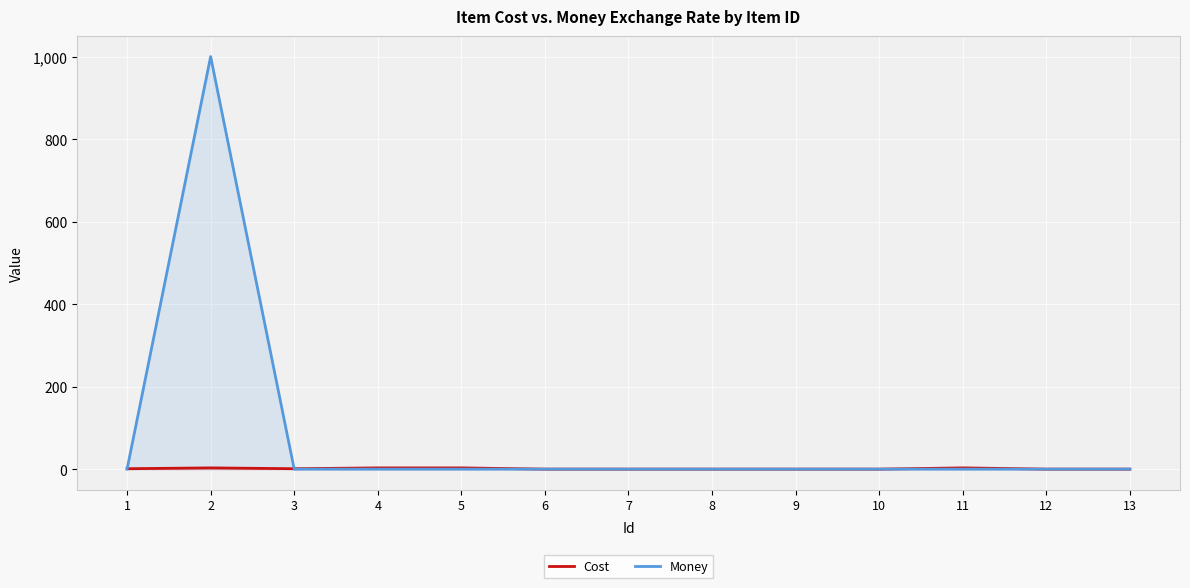

True or false: Money has a value of 0 at 7.

True